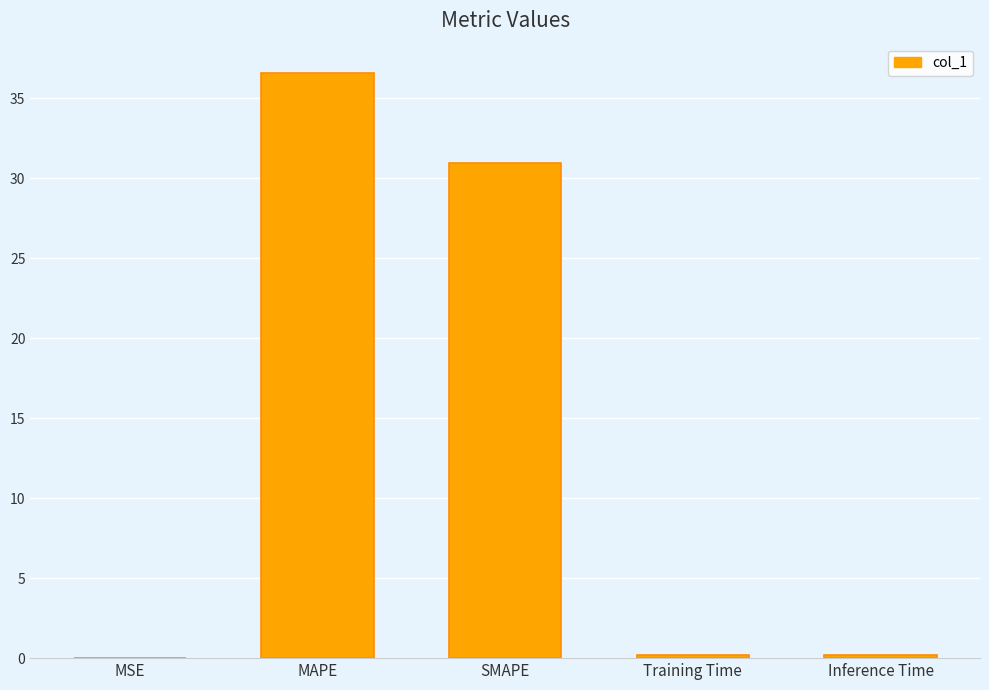

True or false: the data shows 36.6 at MAPE.

True